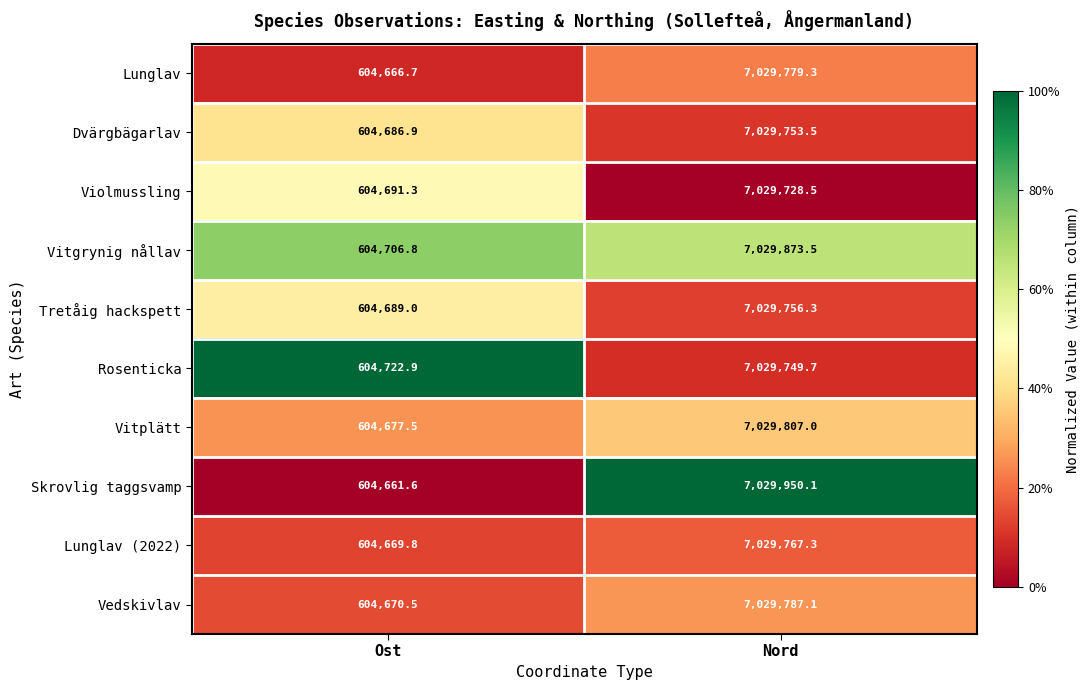

What is the sum of the Tretåig hackspett values at Nord and Ost?

7634445.3